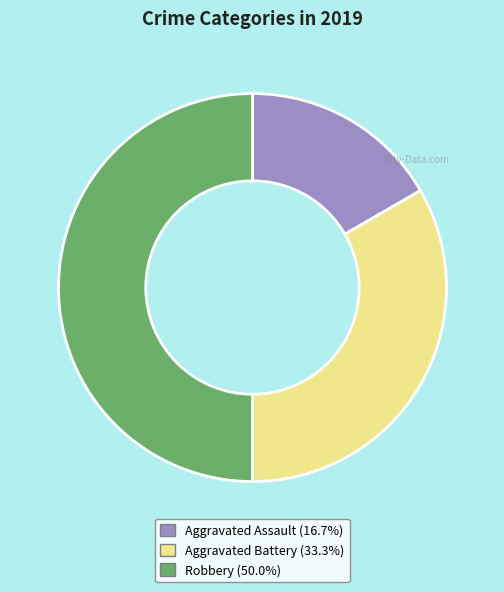

What is the largest slice in the pie chart?

Robbery